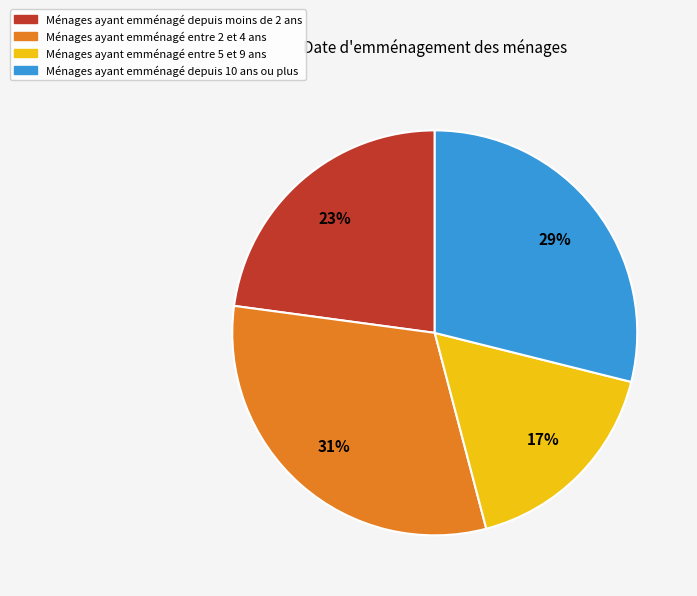

Is the sum of Ménages ayant emménagé entre 2 et 4 ans and Ménages ayant emménagé entre 5 et 9 ans greater than half?

No